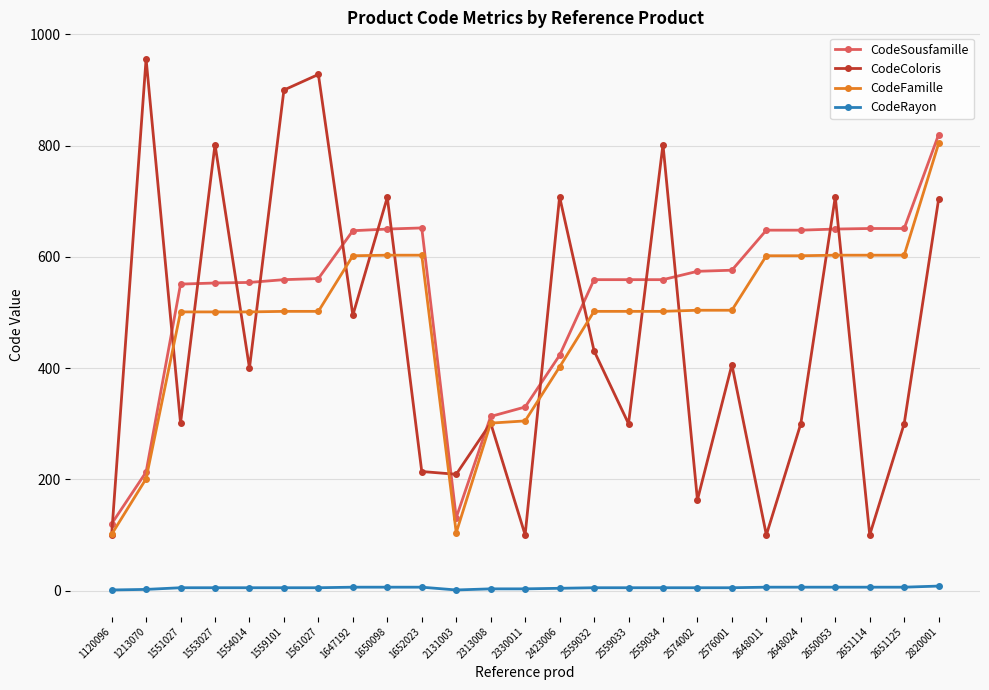

Which series has the widest spread of values?

CodeColoris